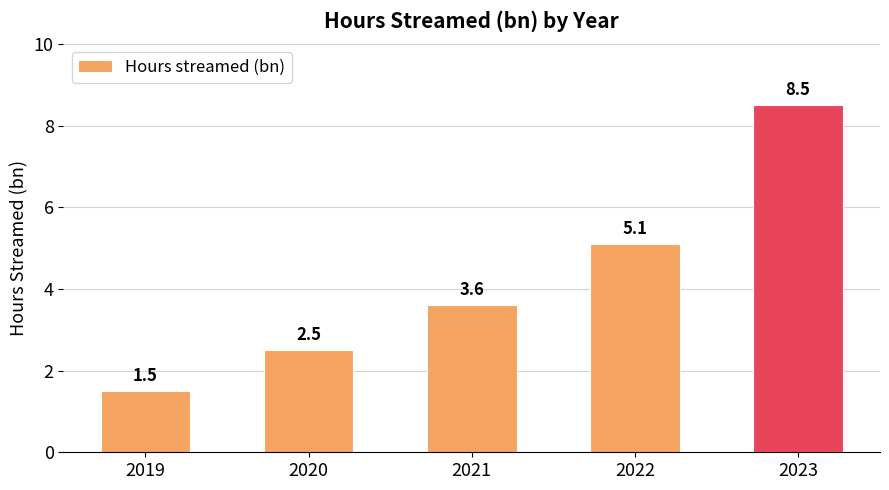

What is the difference between the maximum and minimum values?

7.0